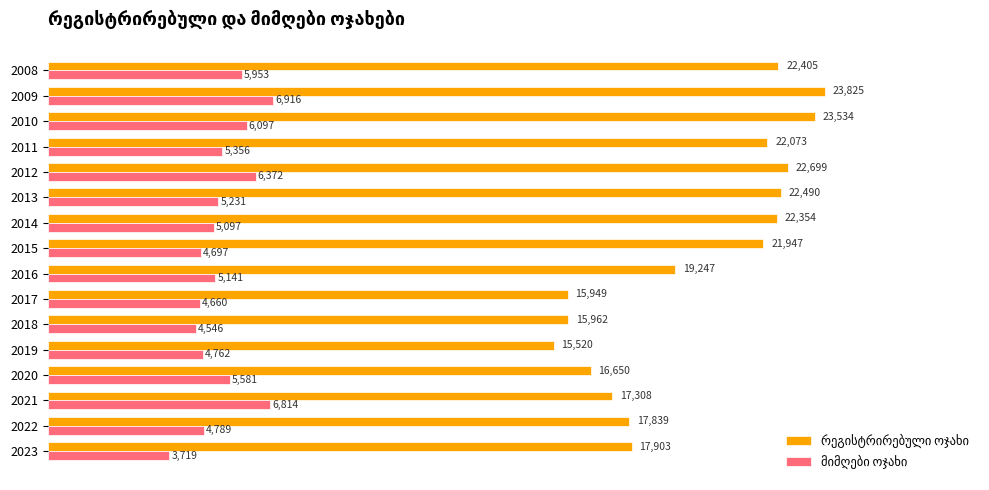

At how many categories does at least one series exceed 18418?

9